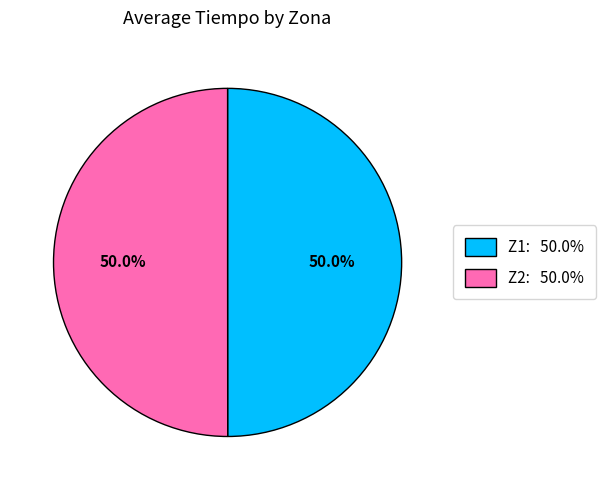

The Z1 slice represents 50% of the pie. True or false?

True